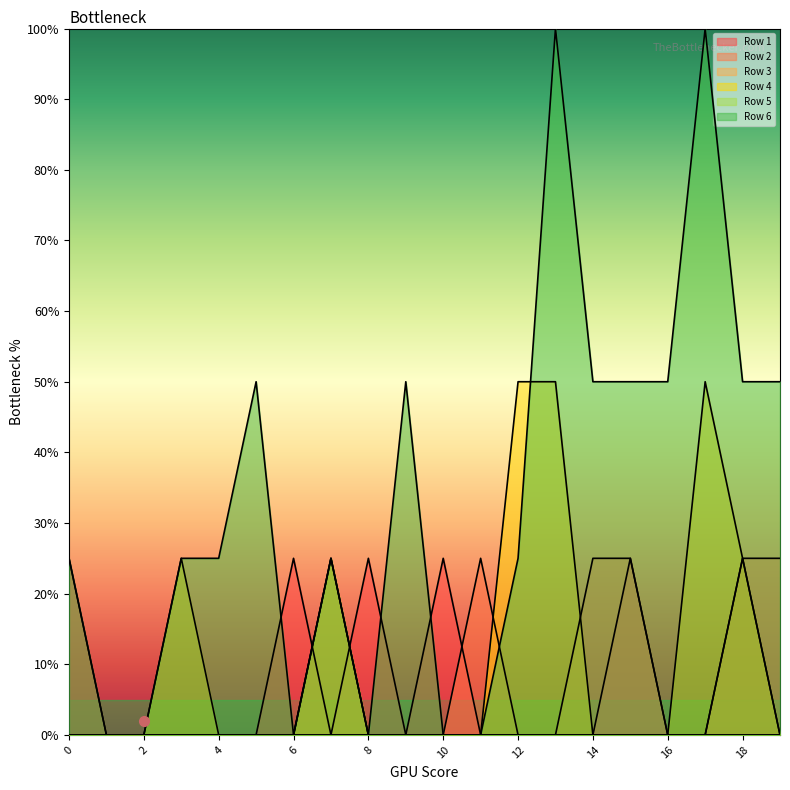

Is it true that Row 4 equals 30 at 17?

False